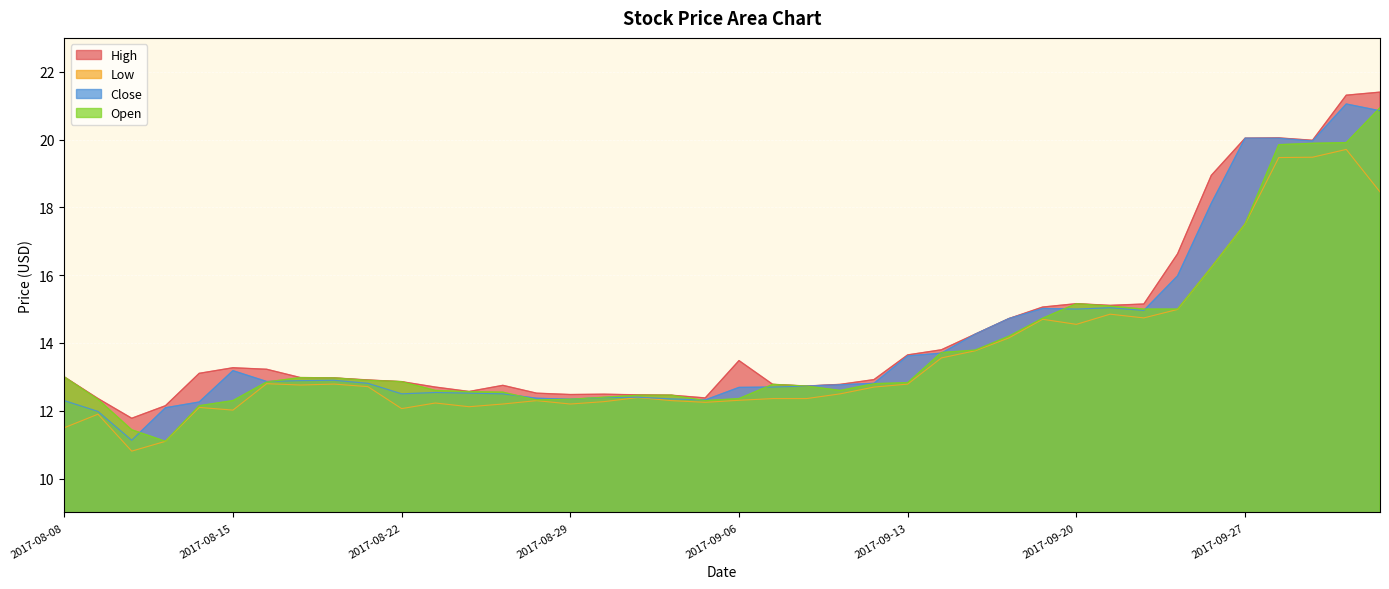

What is the difference between the maximum and minimum values in the Close series?

9.9